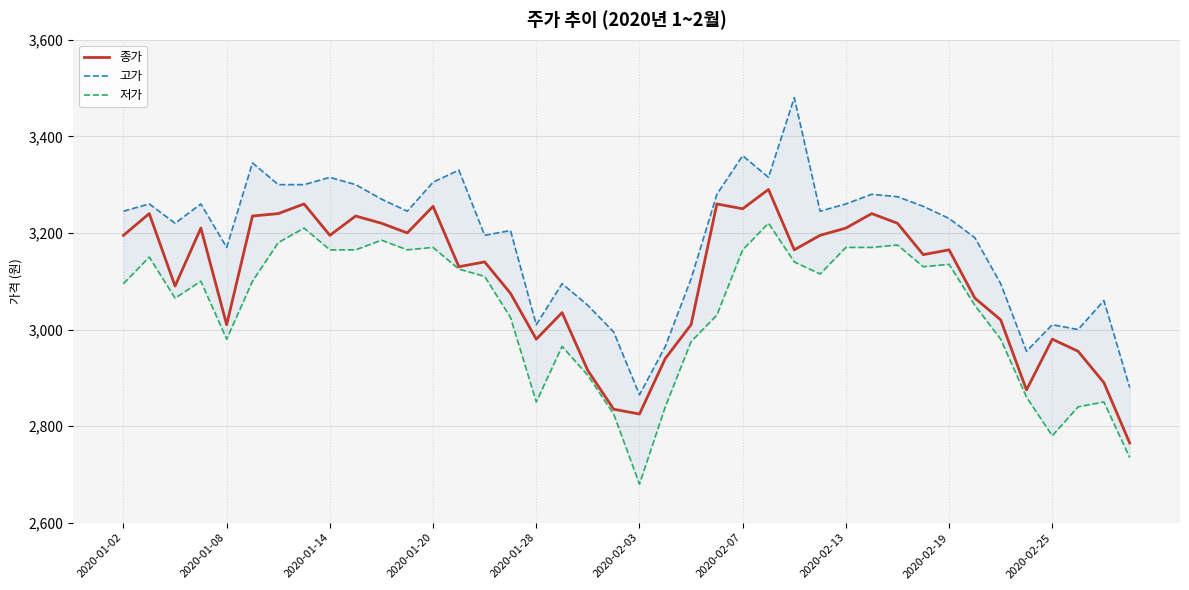

What is the sum of all 종가 values?

124170